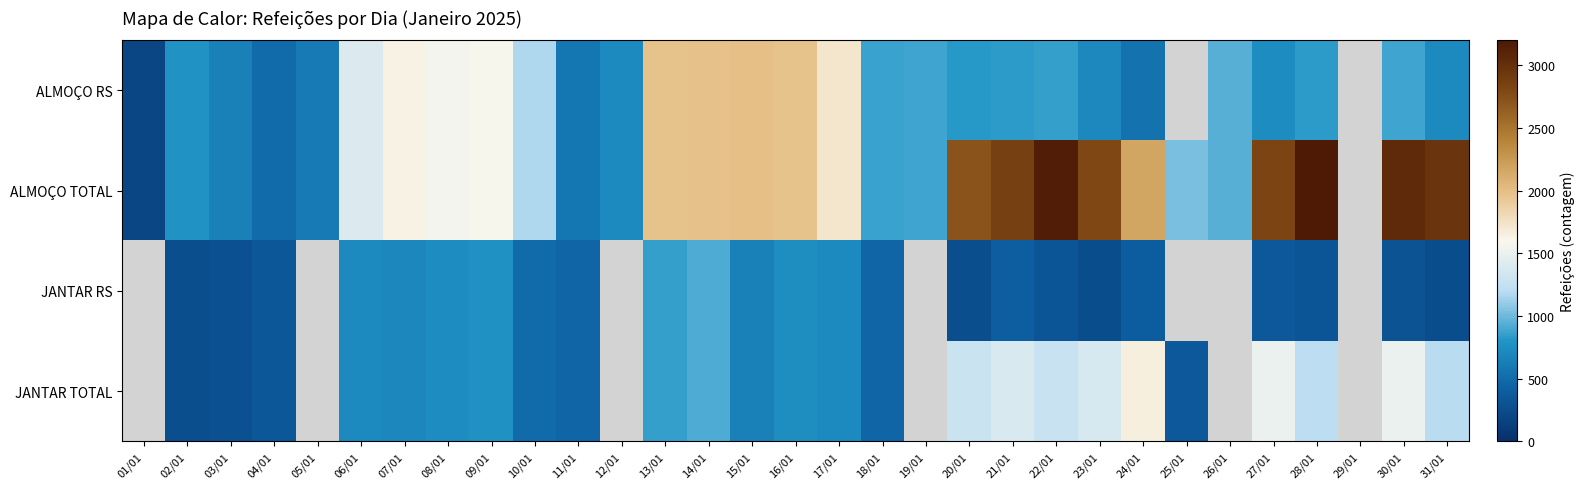

Which series has the widest spread of values?

ALMOÇO TOTAL